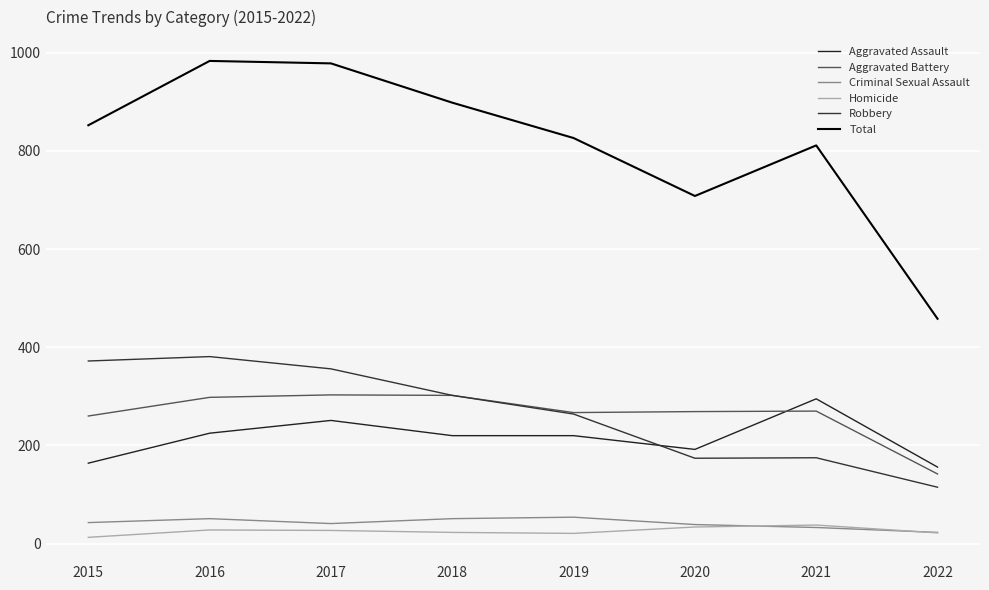

How many lines are shown in the chart?

6